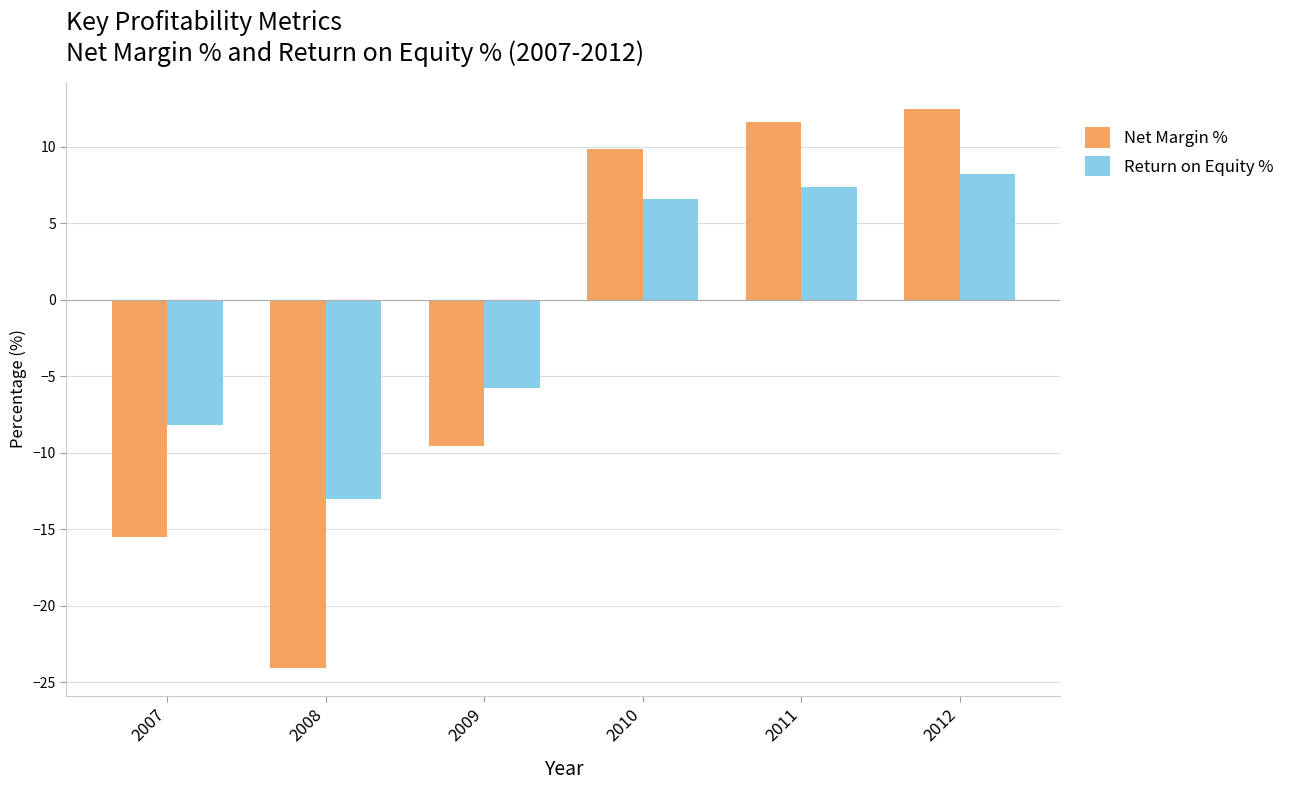

What are all the series names shown in the legend?

Net Margin %, Return on Equity %